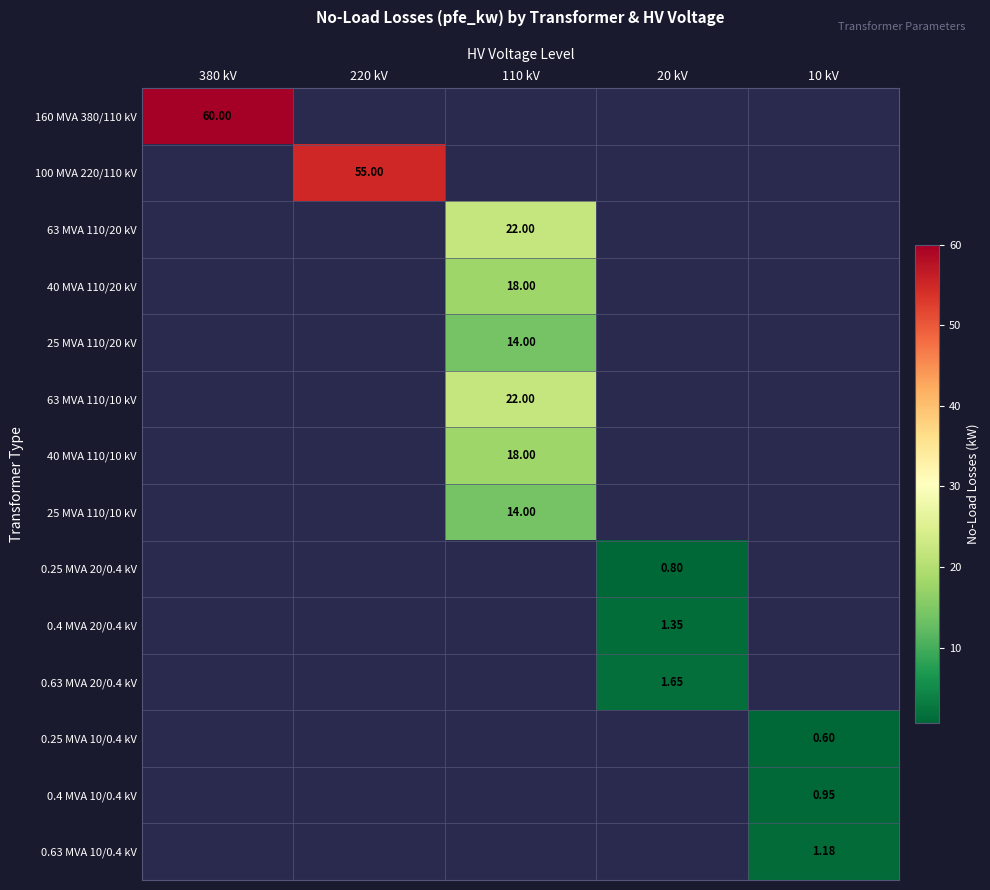

True or false: 0.63 MVA 20/0.4 kV has a value of 0.0 at 220 kV.

True